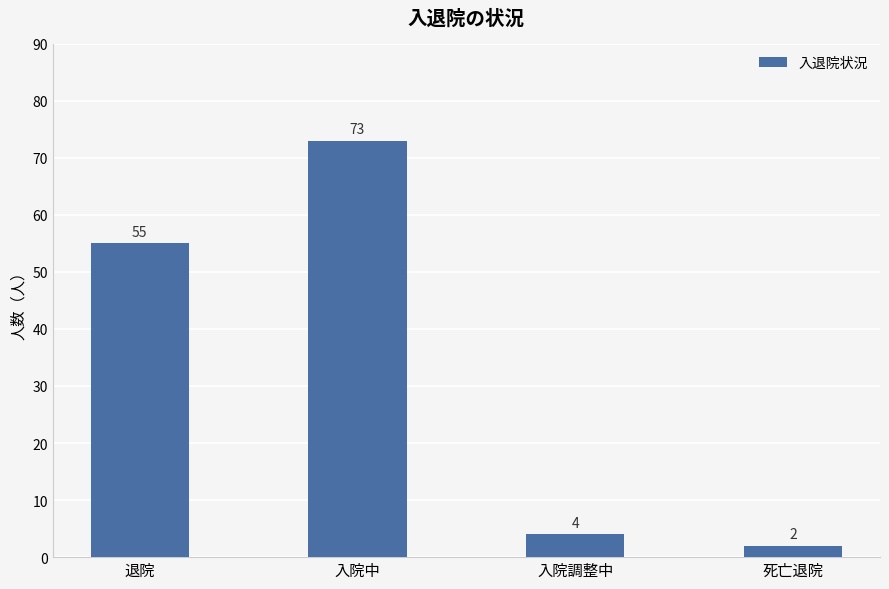

What is the change in value from 入院中 to 死亡退院?

-71